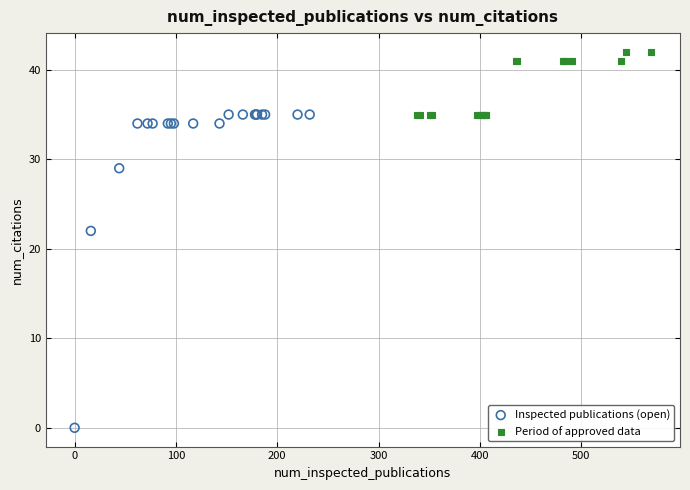

Which series contains the lowest Y value?

Inspected publications (open)